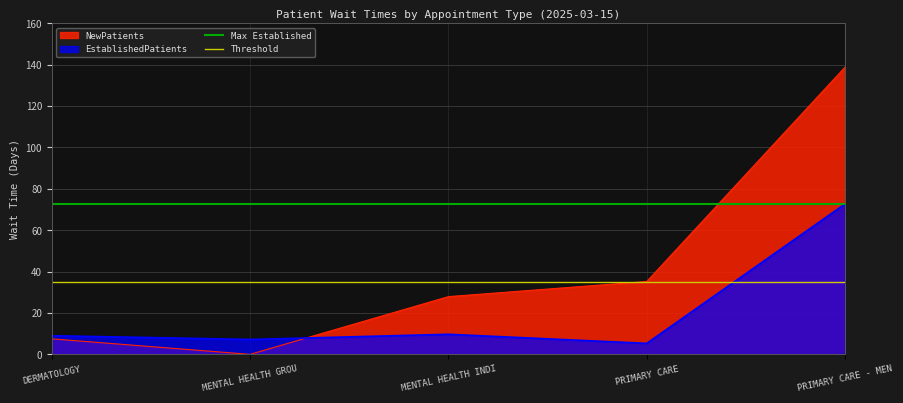

What value does the Max Established series have at MENTAL HEALTH GROU?

72.7